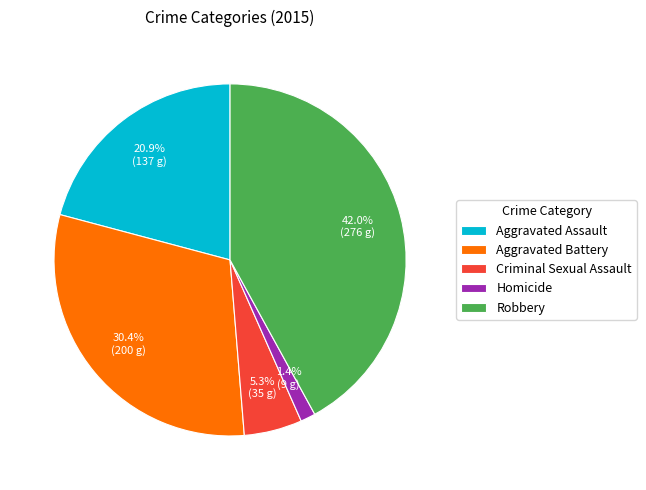

Between Aggravated Battery and Homicide, which is larger?

Aggravated Battery